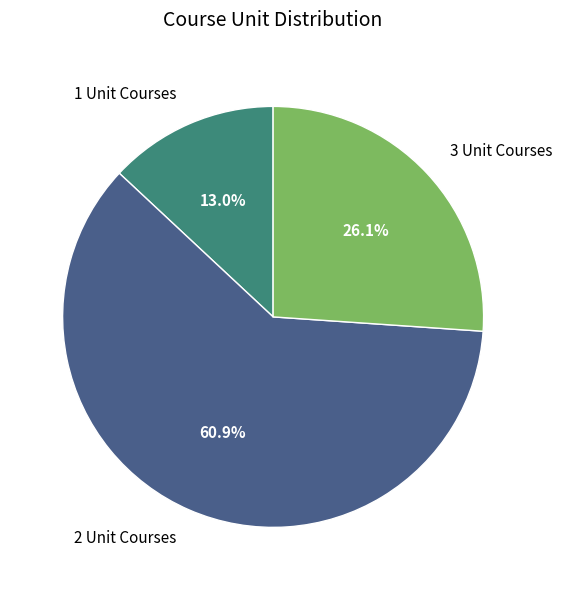

Rank the categories by value from lowest to highest.

1 Unit Courses, 3 Unit Courses, 2 Unit Courses